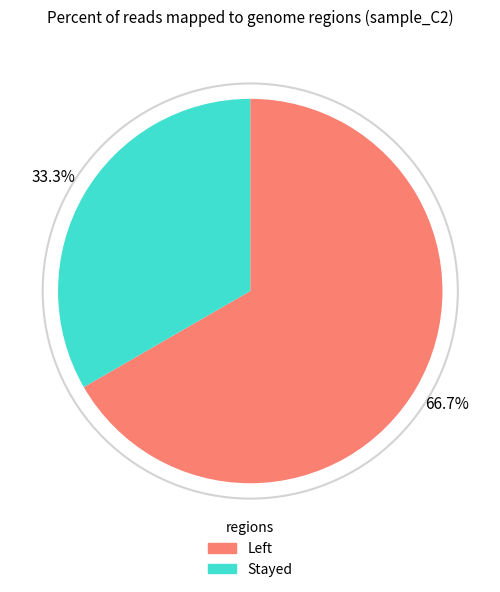

To the nearest percent, what is the average slice percentage?

50%